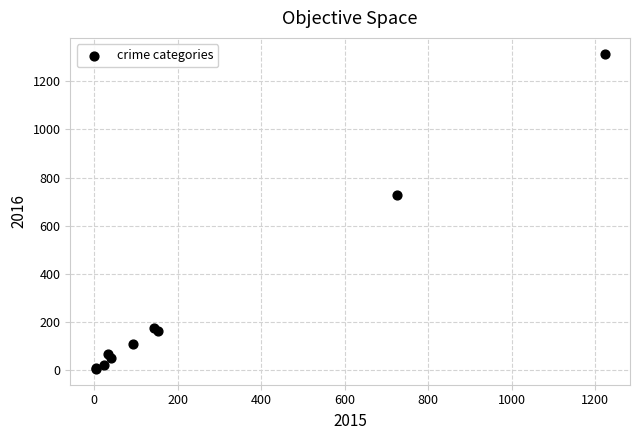

What Y value in the scatter plot is closest to 659?

728